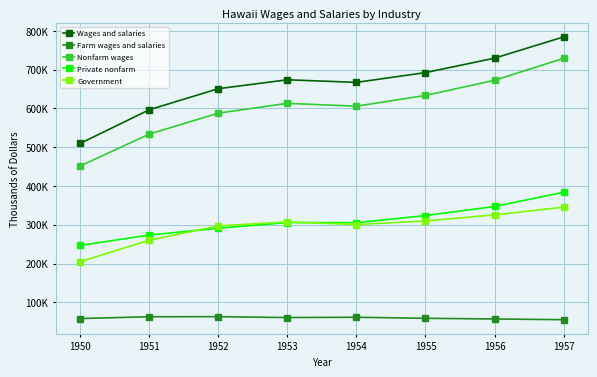

Where does the Government series first go above 307304?

1955